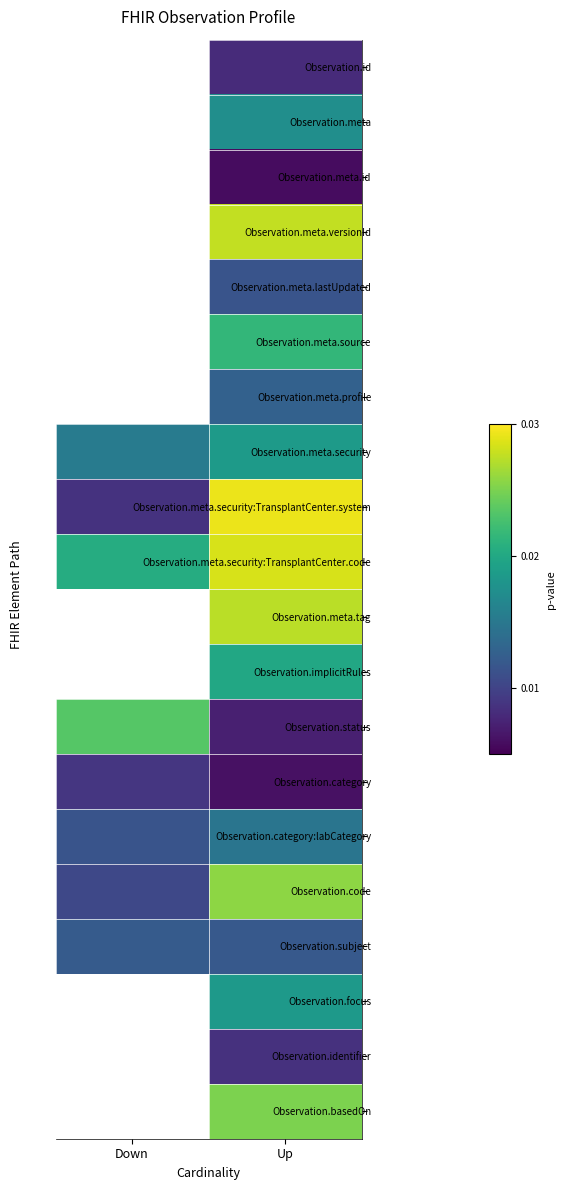

Which category has the highest value across all series?

Up